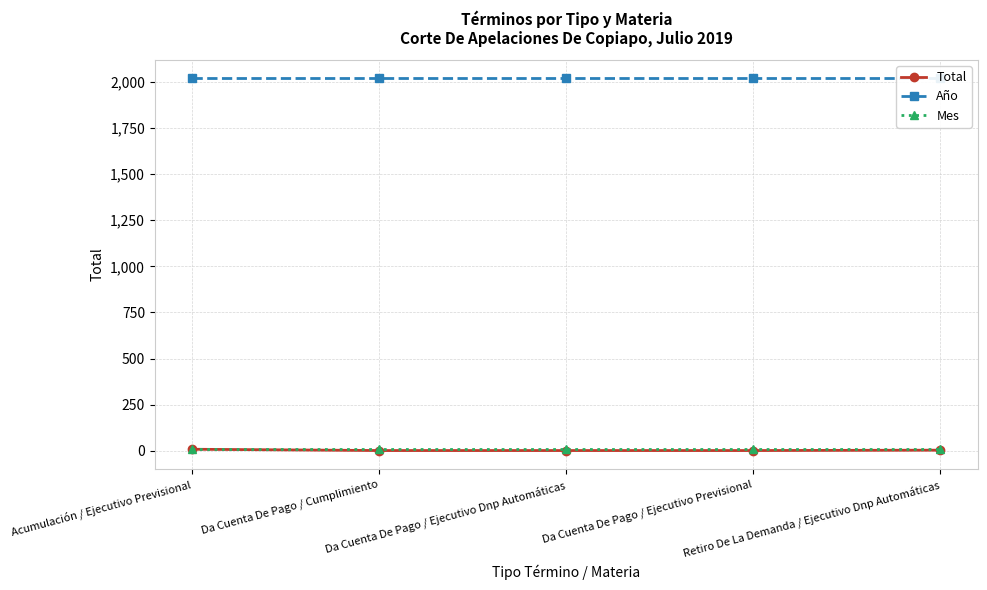

The value of Total at Da Cuenta De Pago / Cumplimiento is 1. True or false?

True